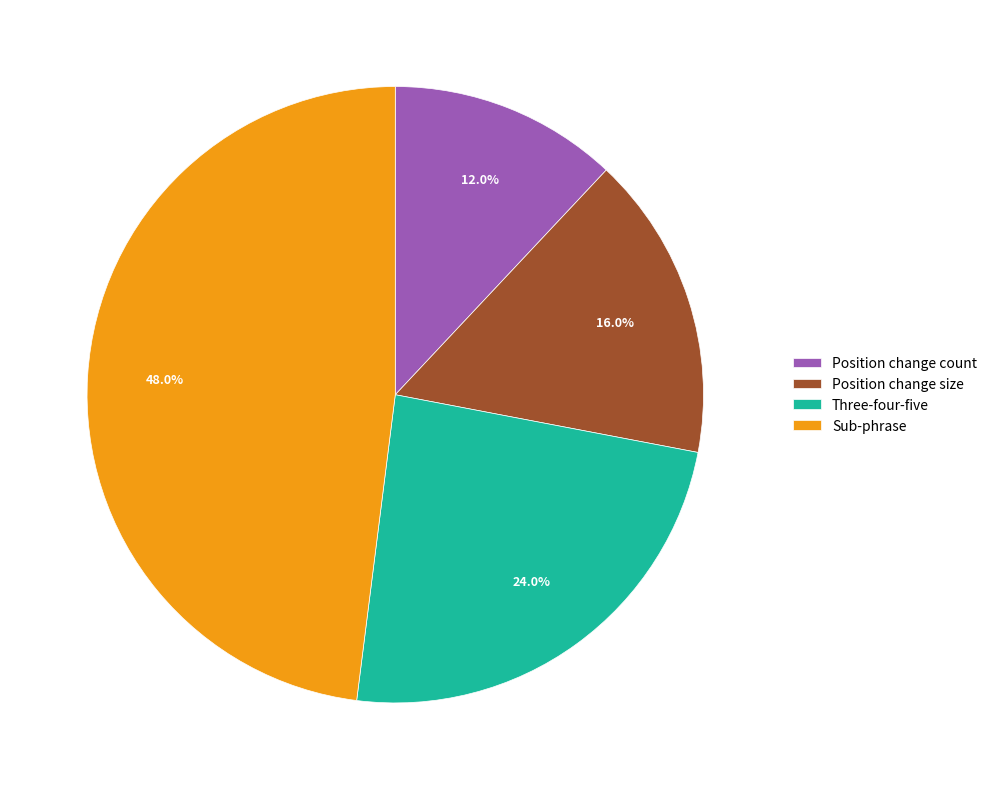

Which has a higher value, Position change size or Position change count?

Position change size